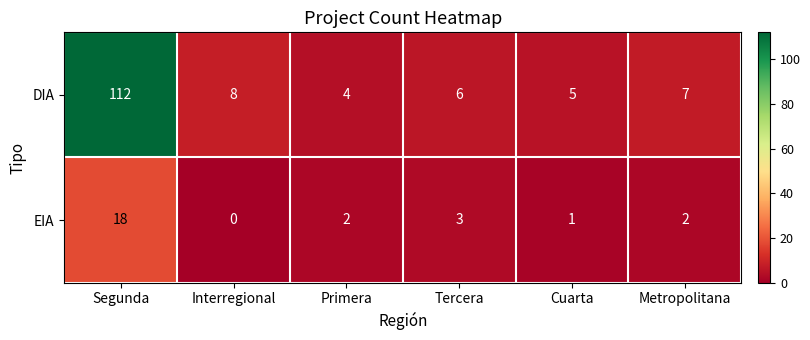

What is the sum of the EIA values at Primera and Segunda?

20